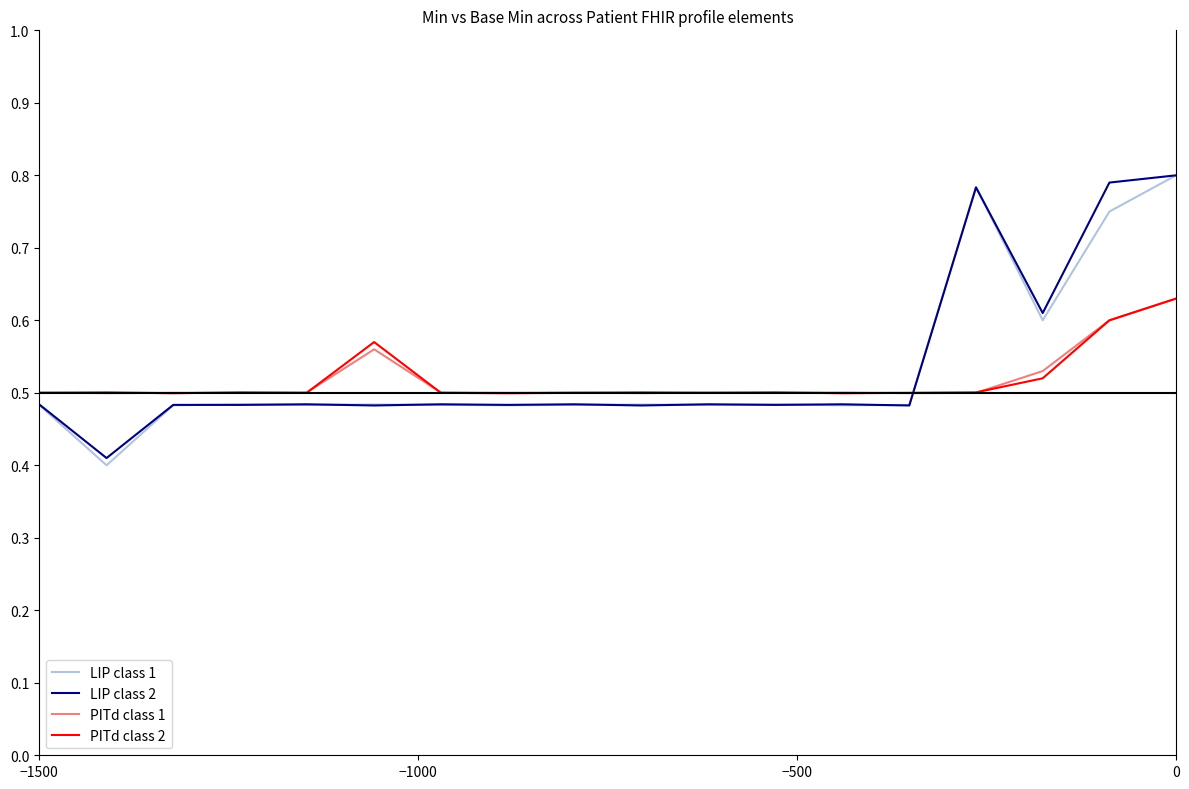

What is the lowest value of the LIP class 2 series?

0.4